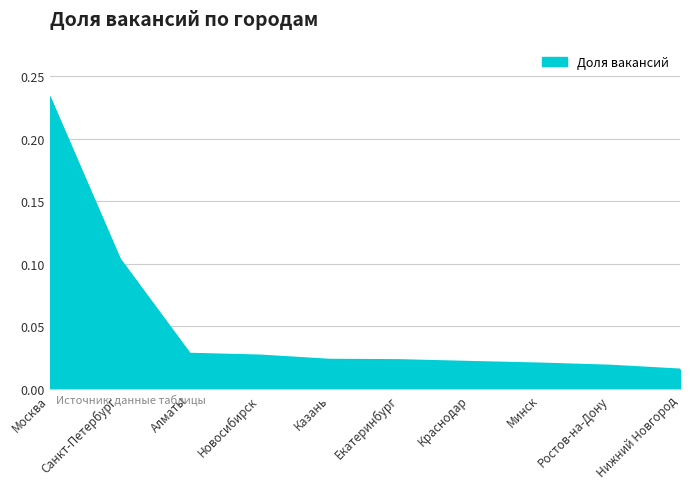

What position from the right is Минск?

3